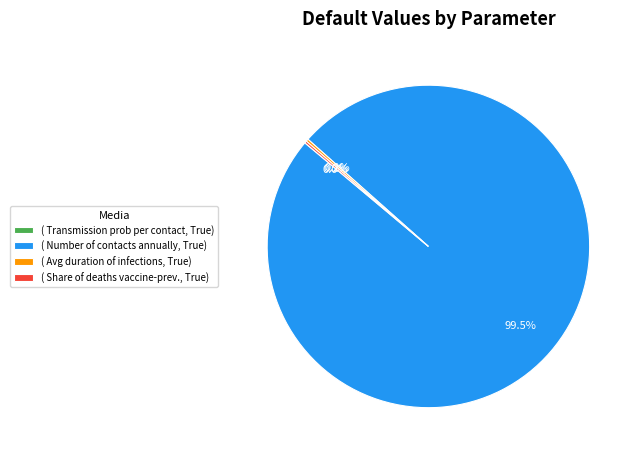

What is the largest slice in the pie chart?

( Number of contacts annually, True)